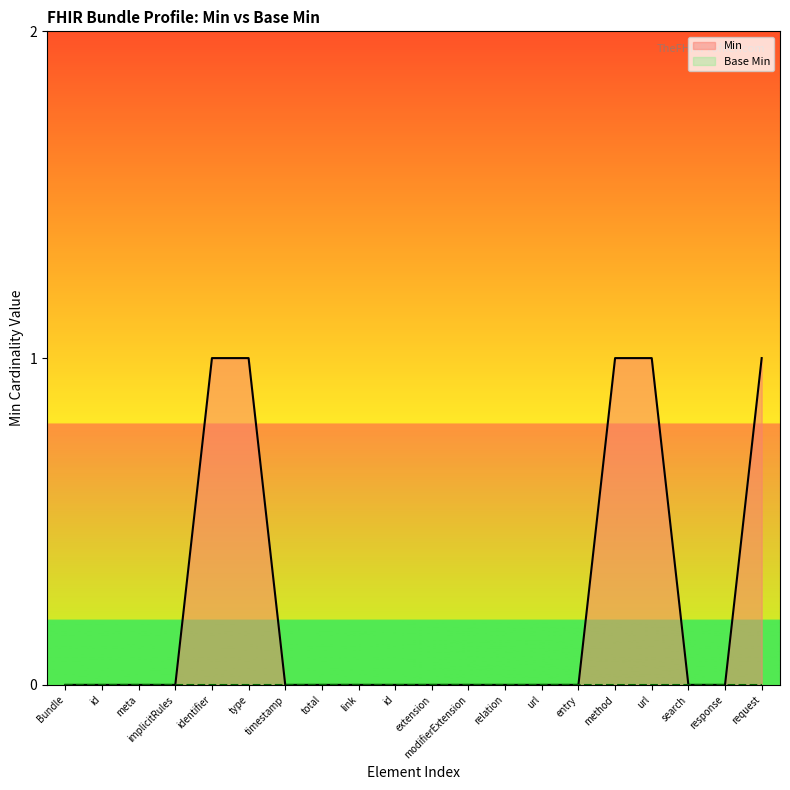

True or false: Min has a value of 1 at id.

False